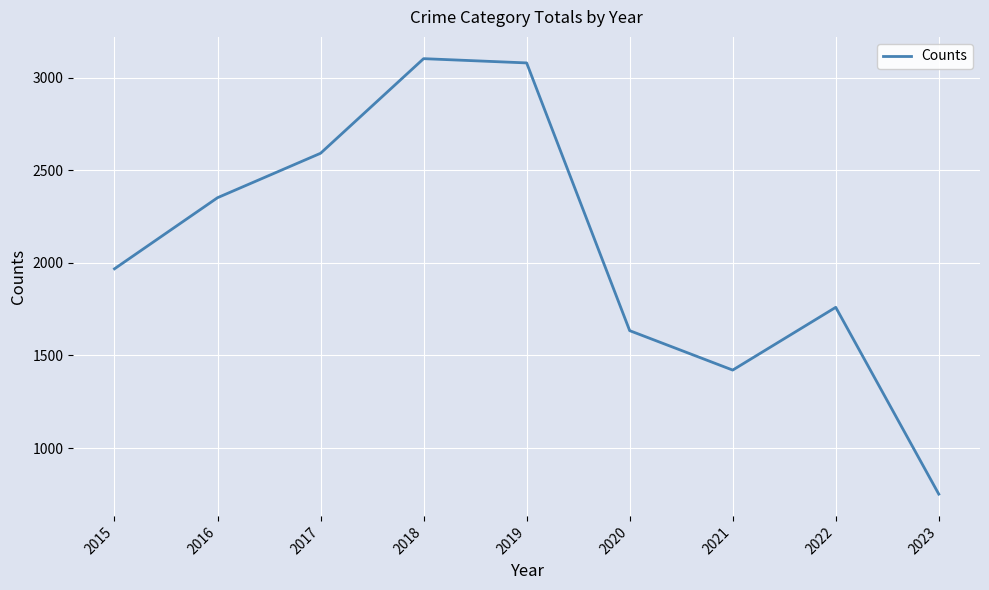

At which label is the value closest to 1927?

2015